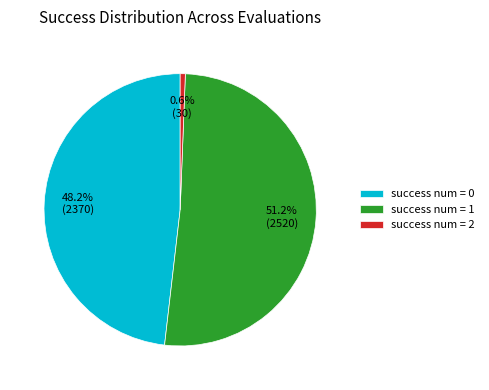

What is the majority slice?

success num = 1